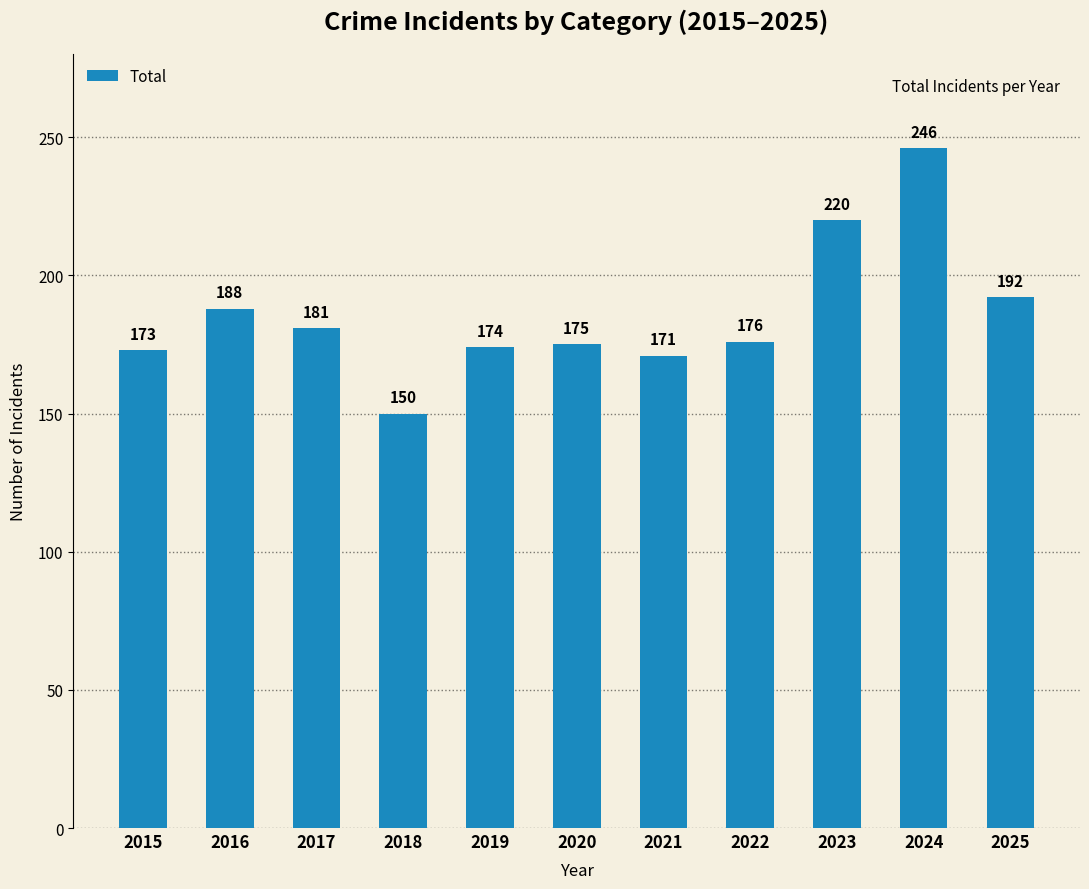

What is the value of the 5th bar from the left?

174